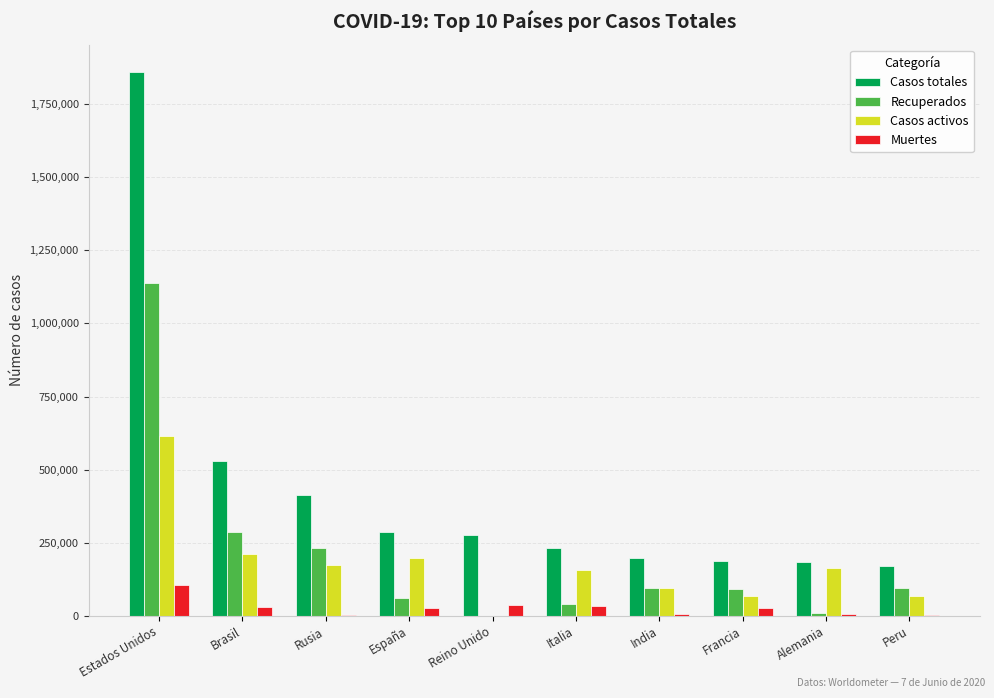

What is the sum of all Casos totales values?

4341247